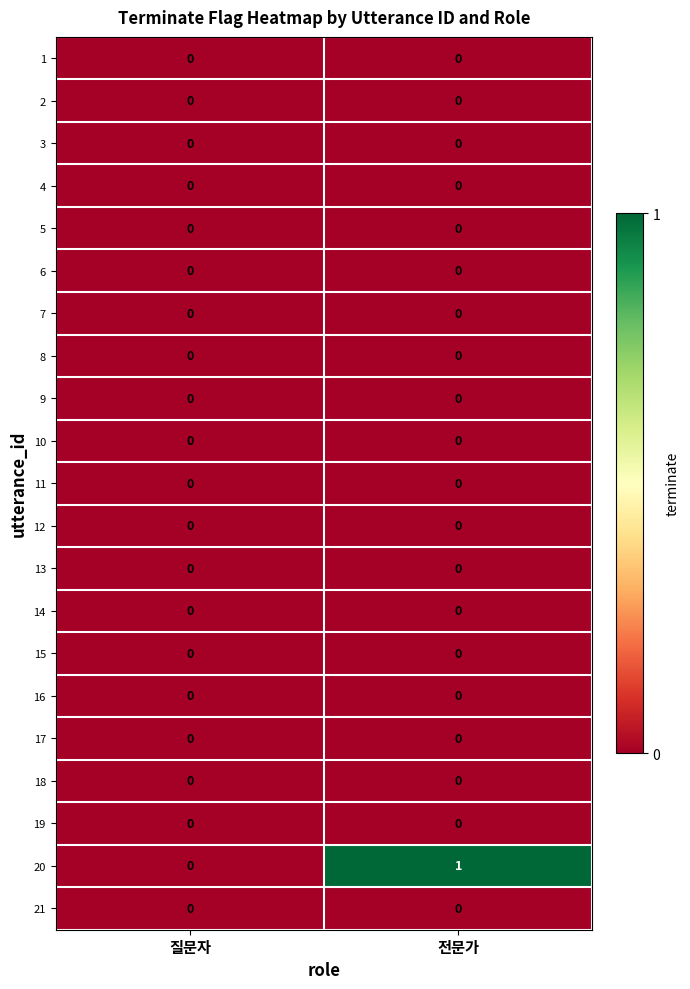

Between 질문자 and 전문가, which series saw the biggest shift?

20